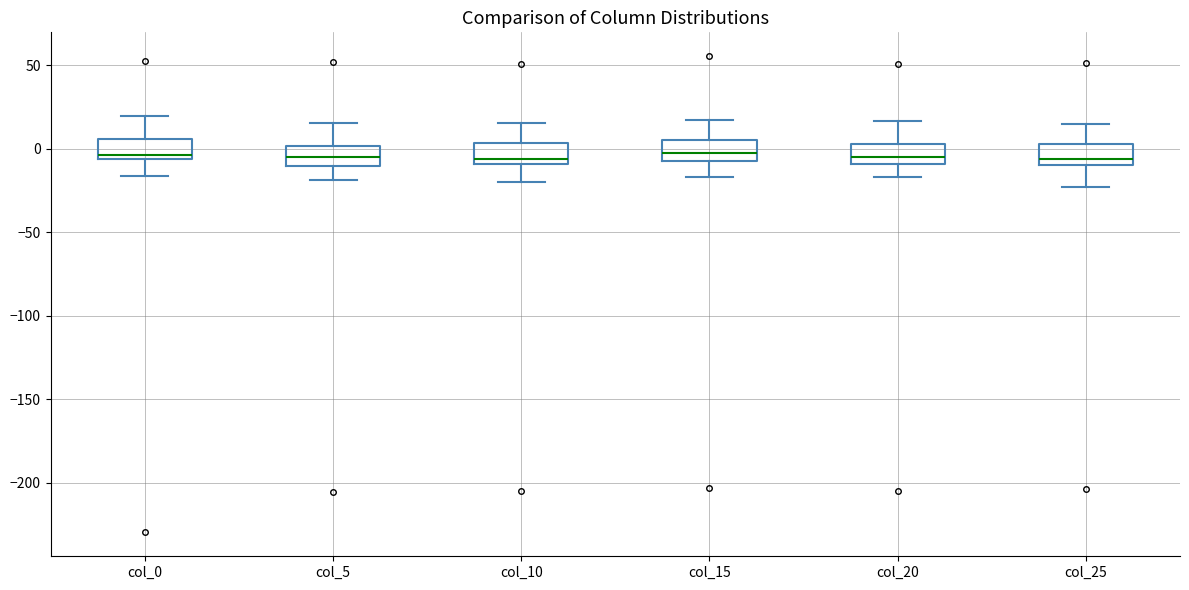

Where does the upper whisker of the box for col_20 end on the y-axis? The values are not printed on the chart, so give them approximately, as read against the axis.

15